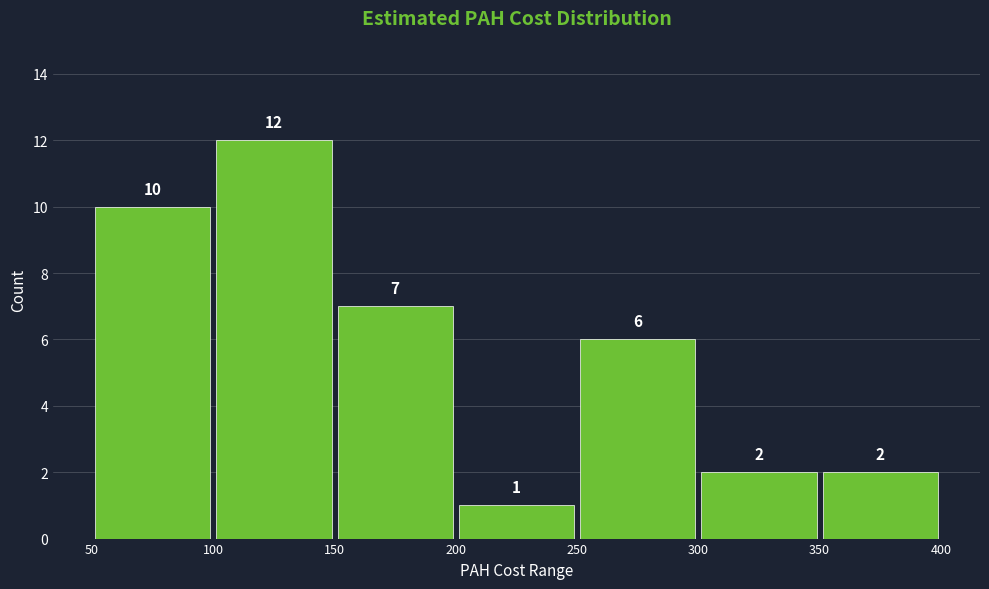

Reading left to right, transcribe this chart: for each bar, give the range it covers on the x-axis and its height.

50 to 100: 10
100 to 150: 12
150 to 200: 7
200 to 250: 1
250 to 300: 6
300 to 350: 2
350 to 400: 2